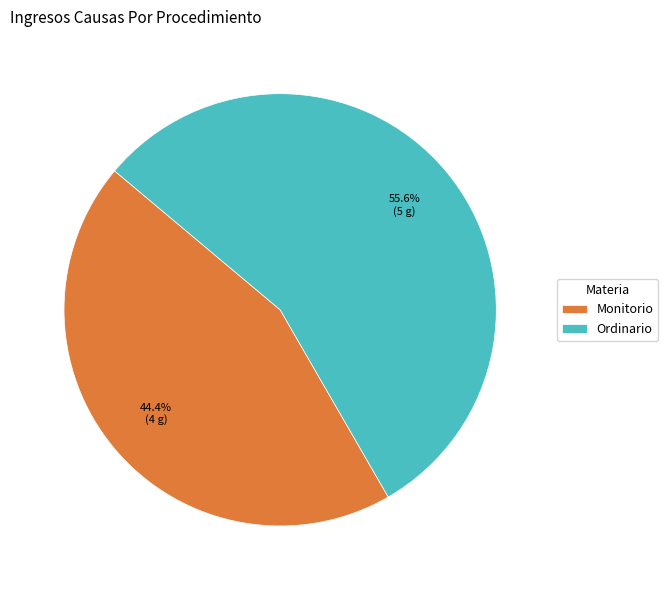

To the nearest percent, what is the combined percentage of Ordinario and Monitorio?

100%